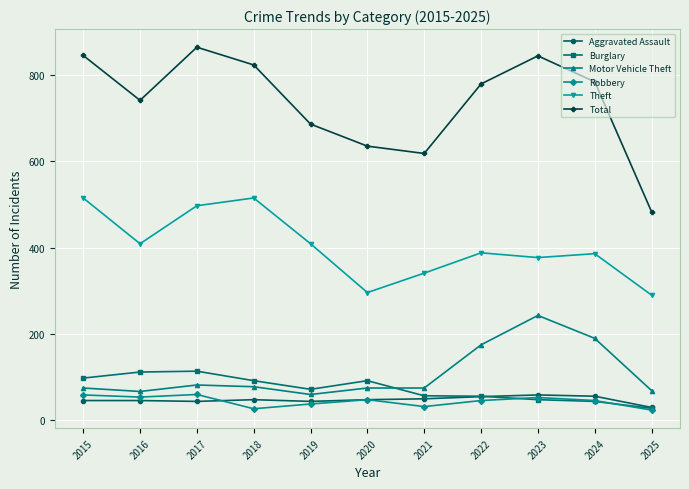

The Burglary series shows 72 at 2019. True or false?

True